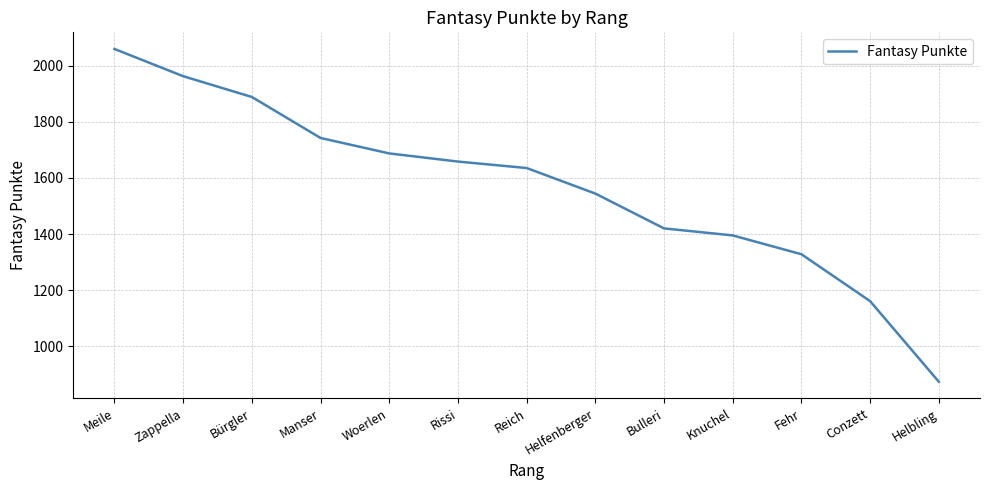

What position from the left is Rissi?

6